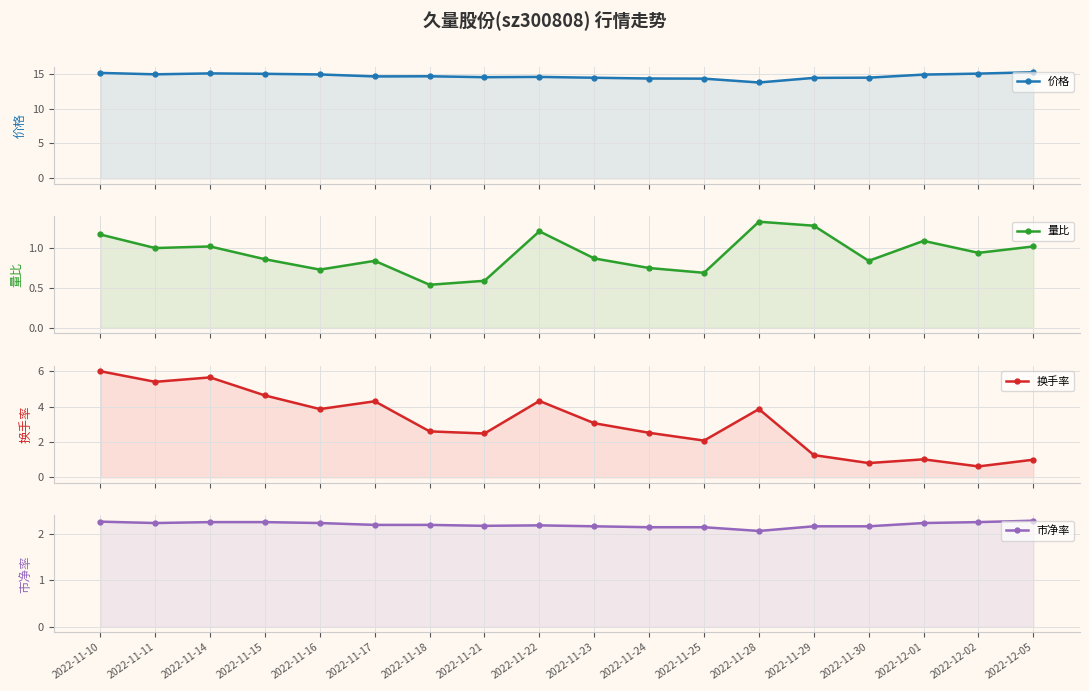

Reading right to left, extract all data points from this chart.

价格: 15.2	15.0	14.9	14.4	14.4	13.7	14.3	14.3	14.4	14.5	14.5	14.6	14.6	14.9	15.0	15.0	14.9	15.1
量比: 1.0	0.9	1.1	0.8	1.3	1.3	0.7	0.8	0.9	1.2	0.6	0.5	0.8	0.7	0.9	1.0	1.0	1.2
换手率: 1.0	0.6	1.0	0.8	1.3	3.9	2.1	2.5	3.1	4.3	2.5	2.6	4.3	3.9	4.6	5.7	5.4	6.0
市净率: 2.3	2.2	2.2	2.2	2.2	2.1	2.1	2.1	2.2	2.2	2.2	2.2	2.2	2.2	2.2	2.2	2.2	2.3